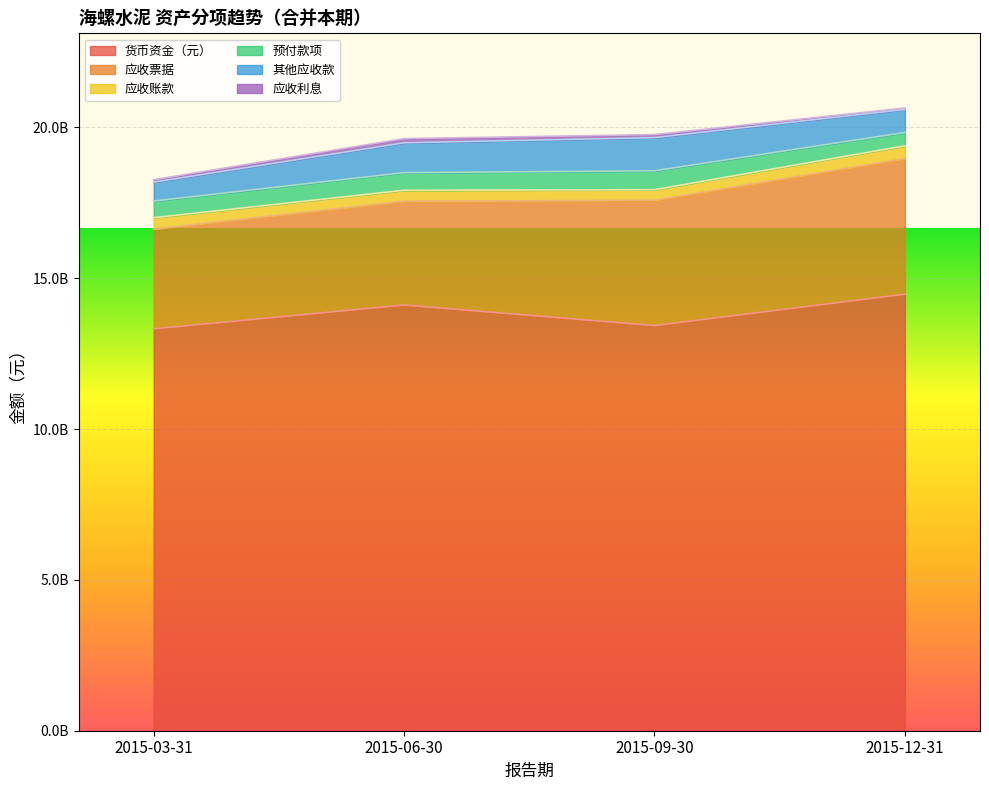

True or false: 货币资金（元） and 应收票据 cross at least once.

False